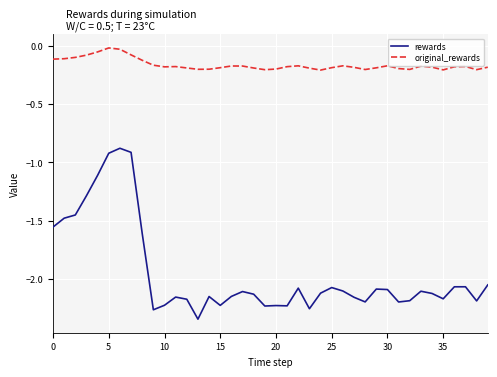

Which series has the widest spread of values?

rewards